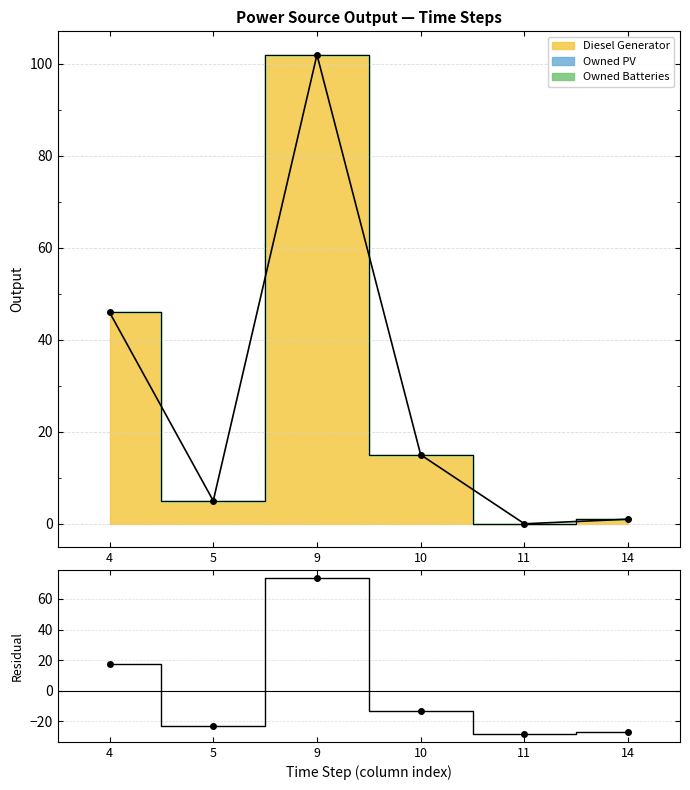

True or false: Residual and Total cross at least once.

False